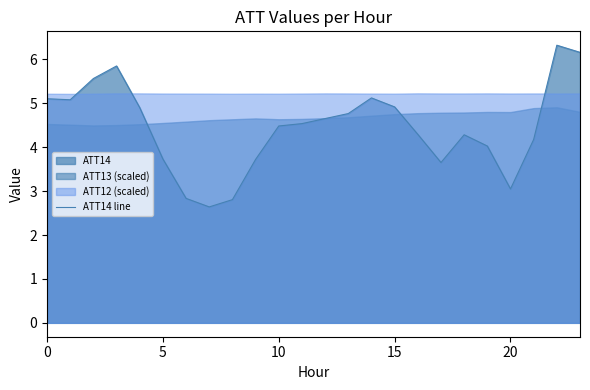

What is the label of the 6th point from the right?

18